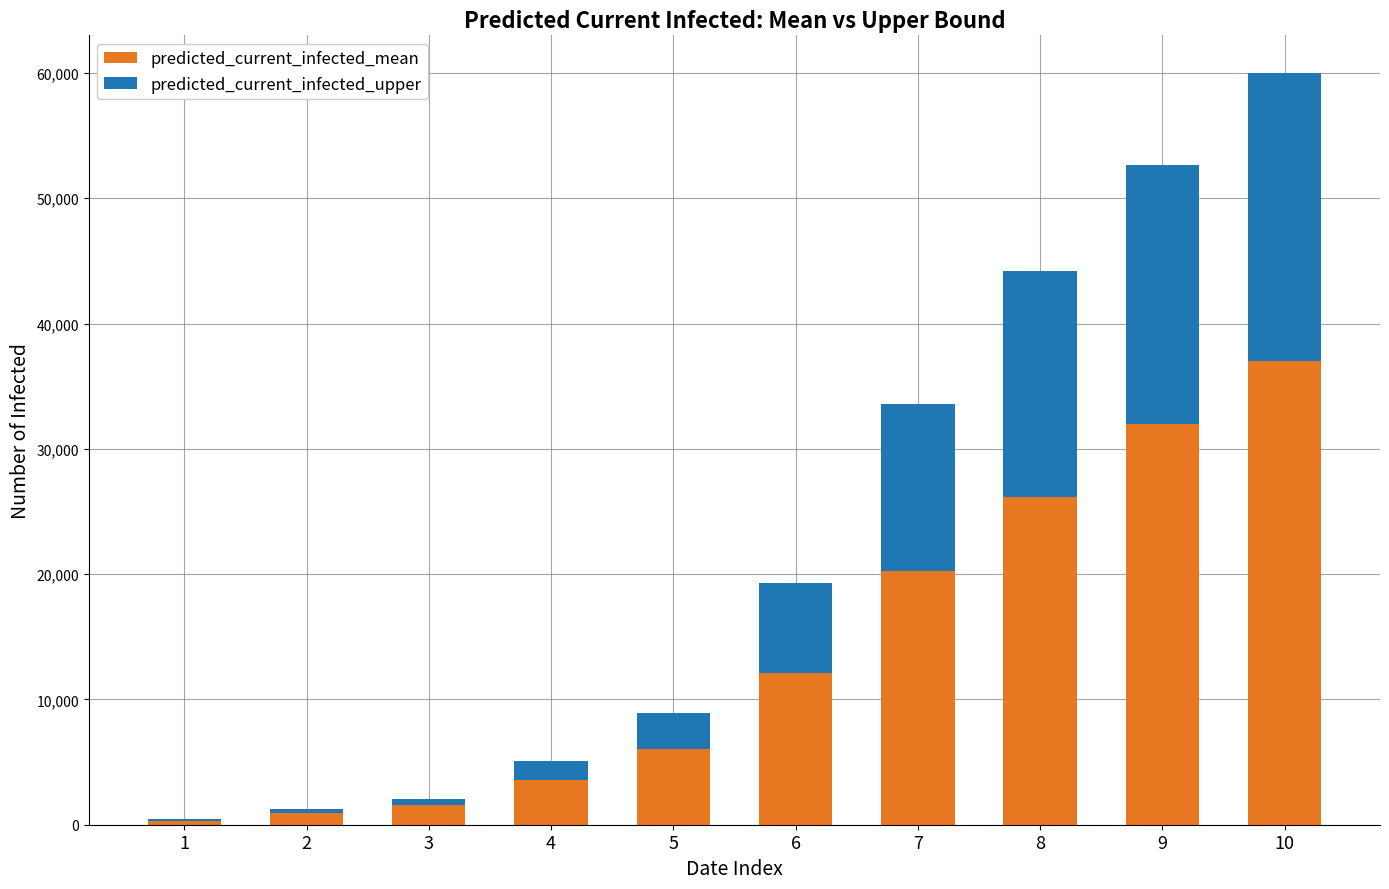

What is the sum of the predicted_current_infected_mean values at 3 and 1?

1891